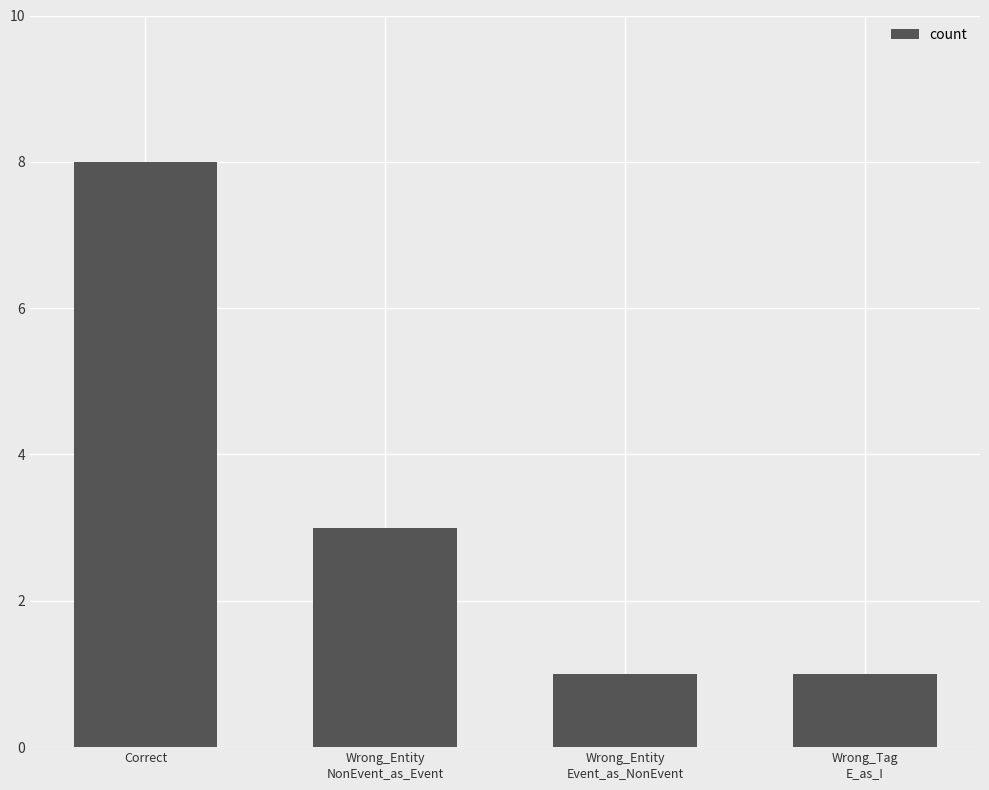

Count the number of data series in this chart.

1